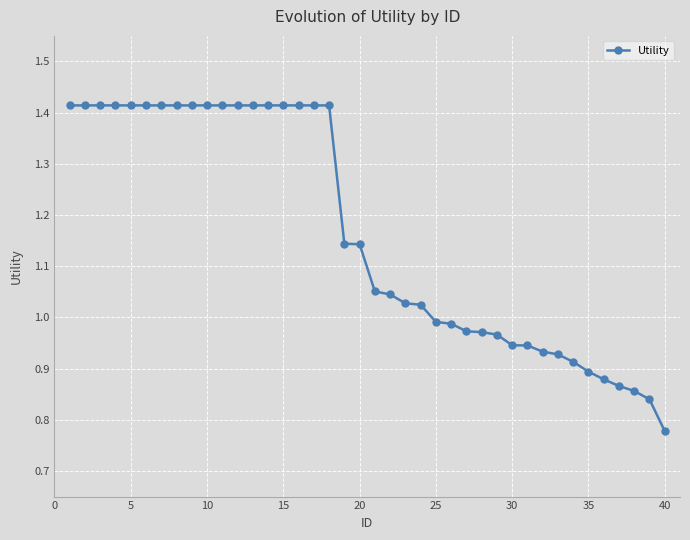

How many data points are above 1?

24